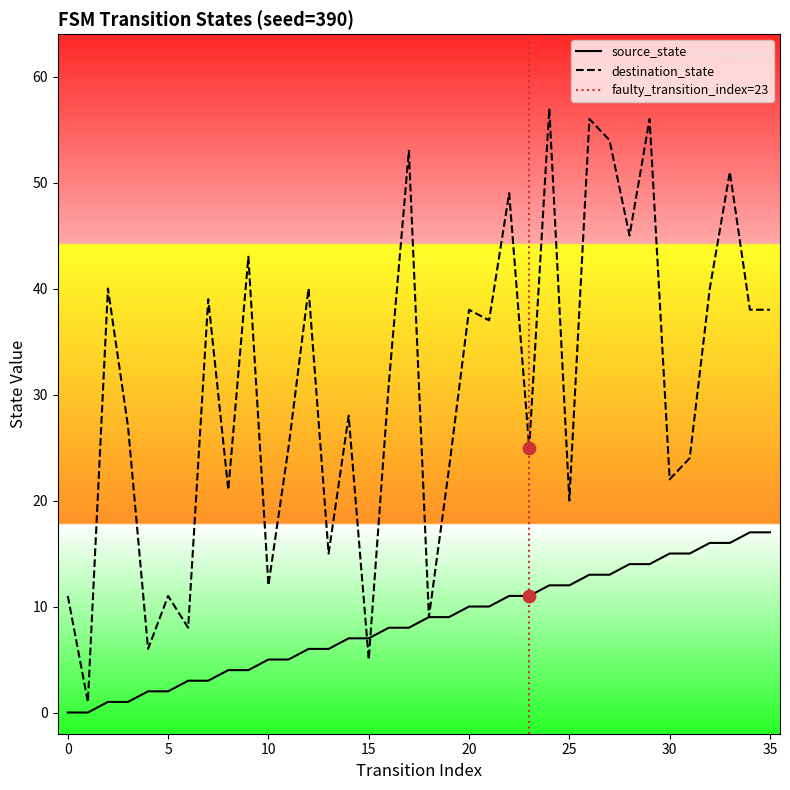

What are all the series names shown in the legend?

source_state, destination_state